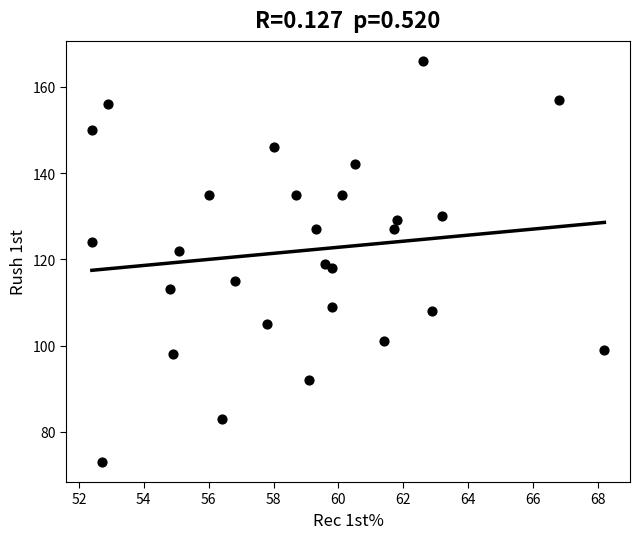

What is the range of Y values (max minus min)?

93